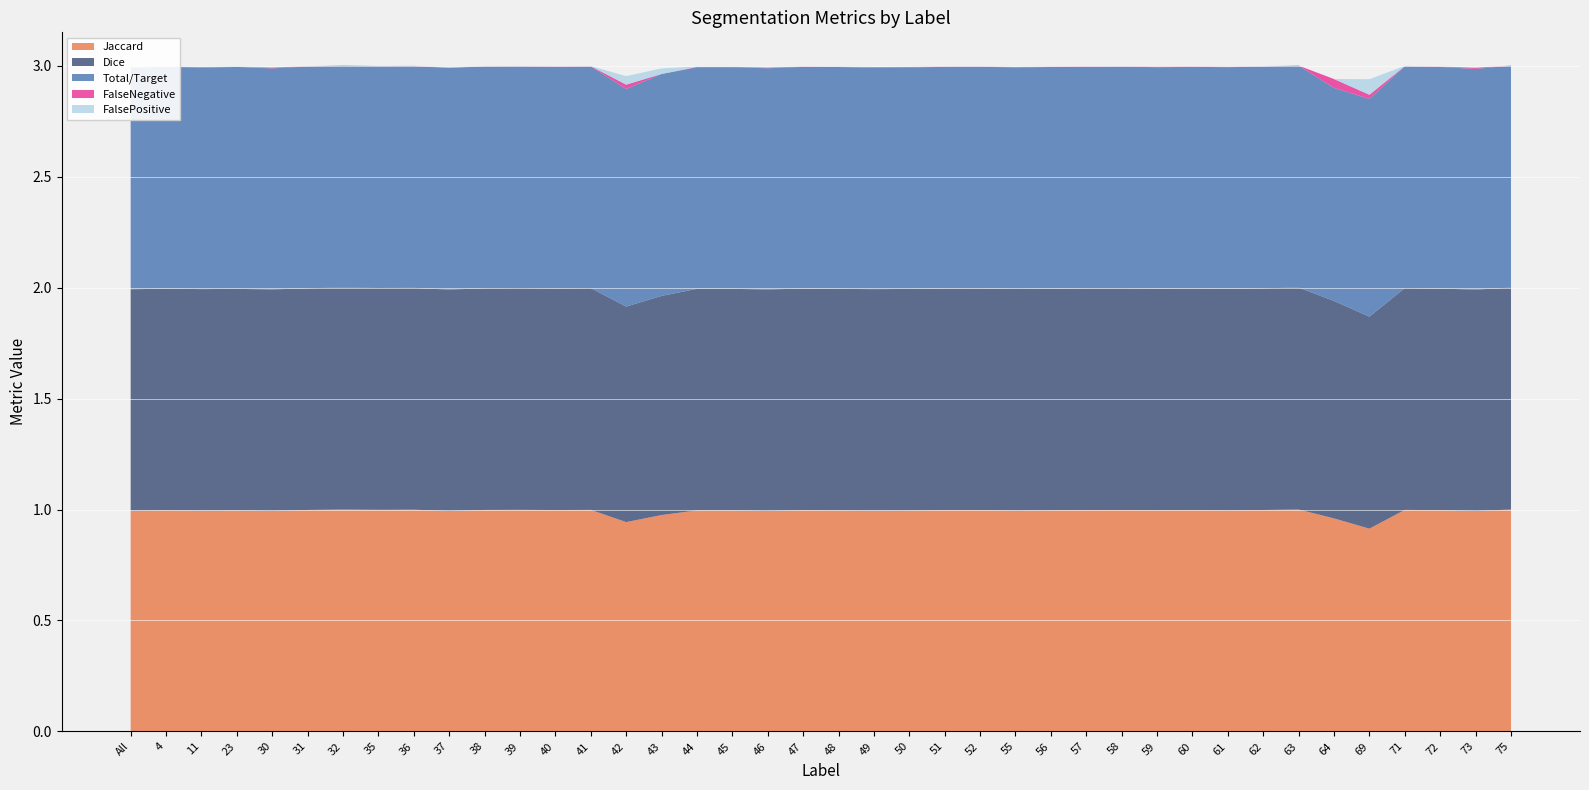

Reading left to right, extract all data points from this chart.

Jaccard: 1.0	1.0	1.0	1.0	1.0	1.0	1.0	1.0	1.0	1.0	1.0	1.0	1.0	1.0	0.9	1.0	1.0	1.0	1.0	1.0	1.0	1.0	1.0	1.0	1.0	1.0	1.0	1.0	1.0	1.0	1.0	1.0	1.0	1.0	1.0	0.9	1.0	1.0	1.0	1.0
Dice: 1.0	1.0	1.0	1.0	1.0	1.0	1.0	1.0	1.0	1.0	1.0	1.0	1.0	1.0	1.0	1.0	1.0	1.0	1.0	1.0	1.0	1.0	1.0	1.0	1.0	1.0	1.0	1.0	1.0	1.0	1.0	1.0	1.0	1.0	1.0	1.0	1.0	1.0	1.0	1.0
Total/Target: 1.0	1.0	1.0	1.0	1.0	1.0	1.0	1.0	1.0	1.0	1.0	1.0	1.0	1.0	1.0	1.0	1.0	1.0	1.0	1.0	1.0	1.0	1.0	1.0	1.0	1.0	1.0	1.0	1.0	1.0	1.0	1.0	1.0	1.0	1.0	1.0	1.0	1.0	1.0	1.0
FalseNegative: 0.0	0.0	0.0	0.0	0.0	0.0	0.0	0.0	0.0	0.0	0.0	0.0	0.0	0.0	0.0	0.0	0.0	0.0	0.0	0.0	0.0	0.0	0.0	0.0	0.0	0.0	0.0	0.0	0.0	0.0	0.0	0.0	0.0	0.0	0.0	0.0	0.0	0.0	0.0	0.0
FalsePositive: 0.0	0.0	0.0	0.0	0.0	0.0	0.0	0.0	0.0	0.0	0.0	0.0	0.0	0.0	0.0	0.0	0.0	0.0	0.0	0.0	0.0	0.0	0.0	0.0	0.0	0.0	0.0	0.0	0.0	0.0	0.0	0.0	0.0	0.0	0.0	0.1	0.0	0.0	0.0	0.0